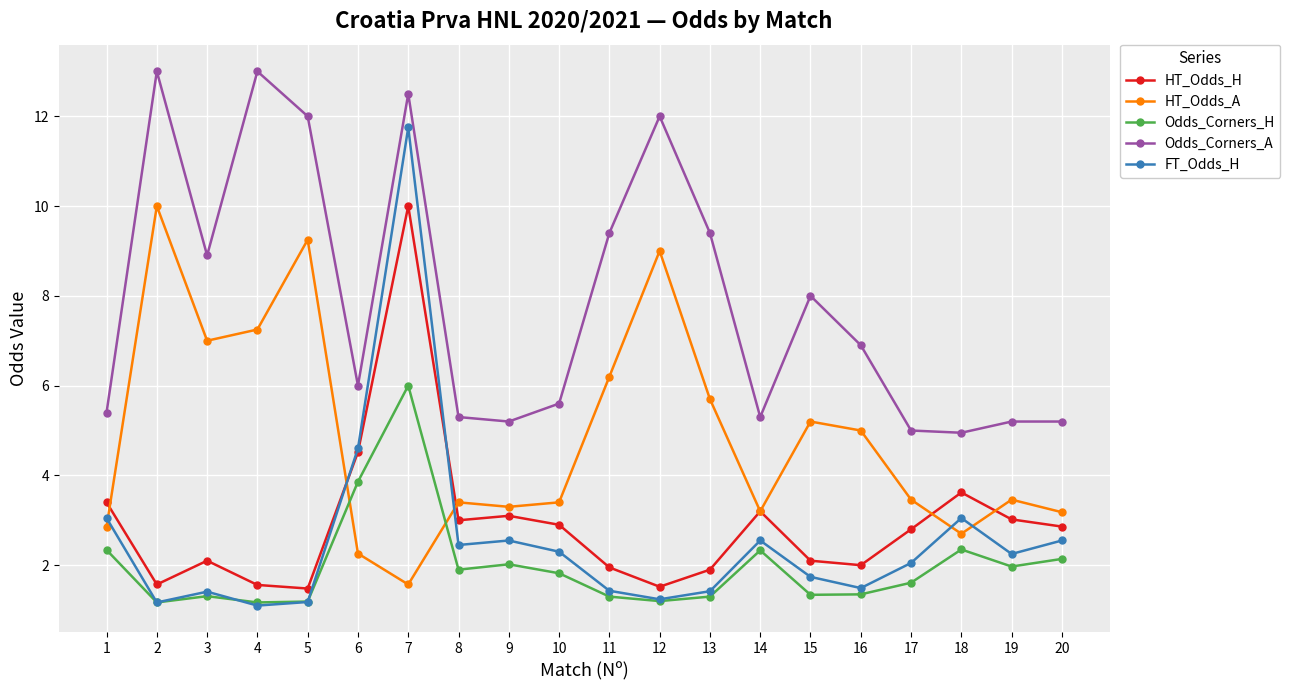

At which category does HT_Odds_A reach its first local peak?

2